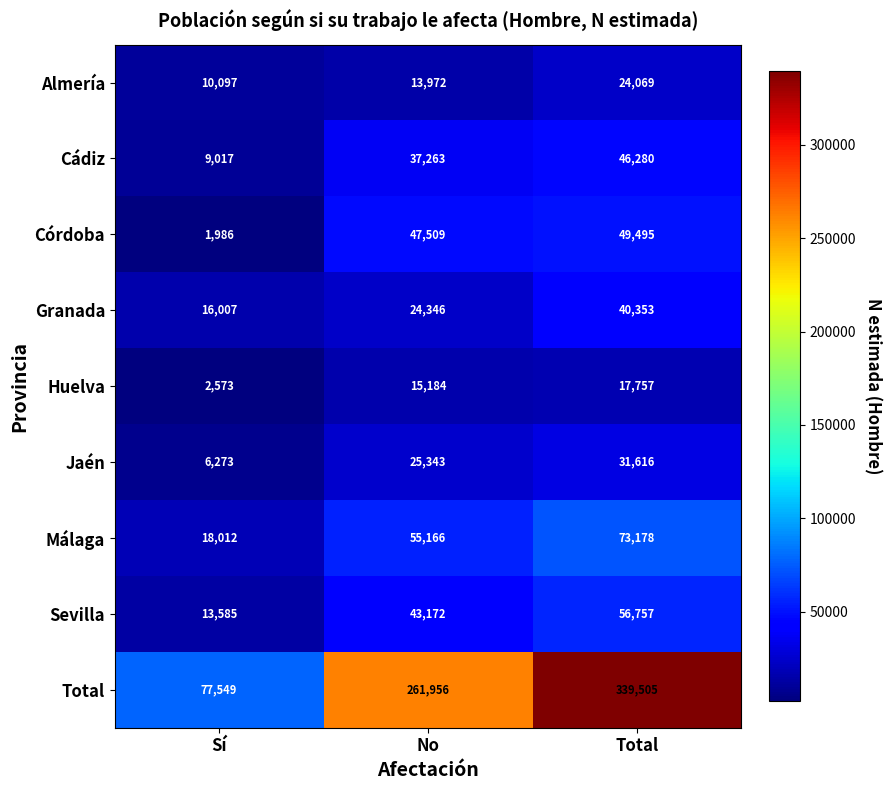

Between Sí and No, which series saw the biggest shift?

Total